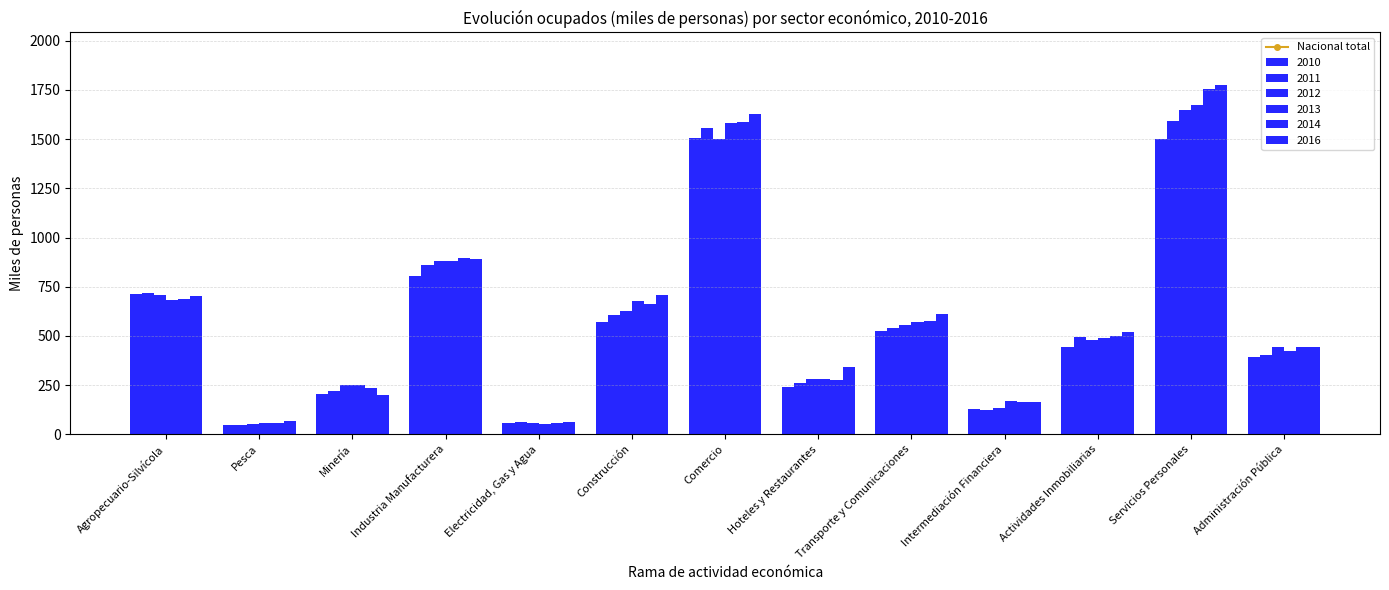

What is the difference between the second highest and minimum values?

772